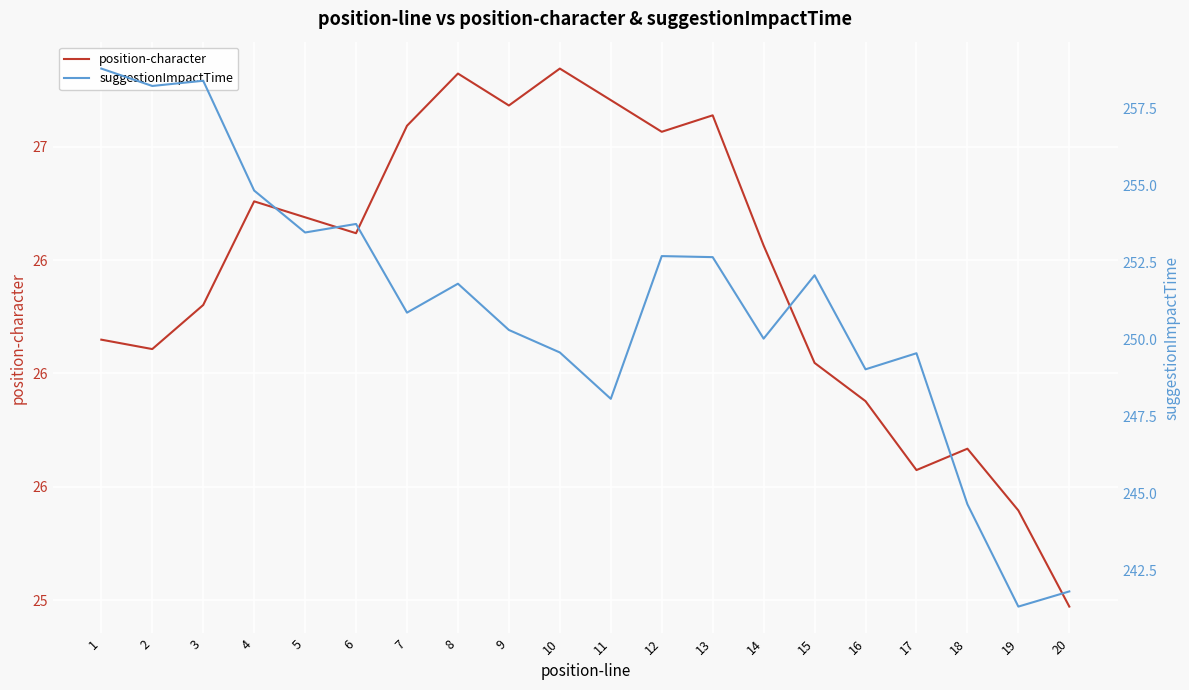

Rank the categories by suggestionImpactTime value from highest to lowest.

1, 3, 2, 4, 6, 5, 12, 13, 15, 8, 7, 9, 14, 10, 17, 16, 11, 18, 20, 19